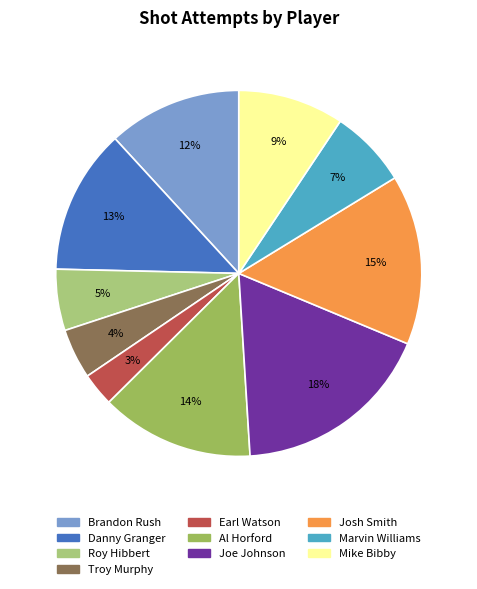

What is the smallest slice in the pie chart?

Earl Watson